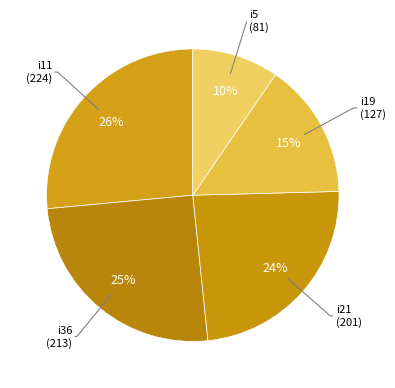

To the nearest percent, what is the combined percentage of i11 (224) and i19 (127)?

41%